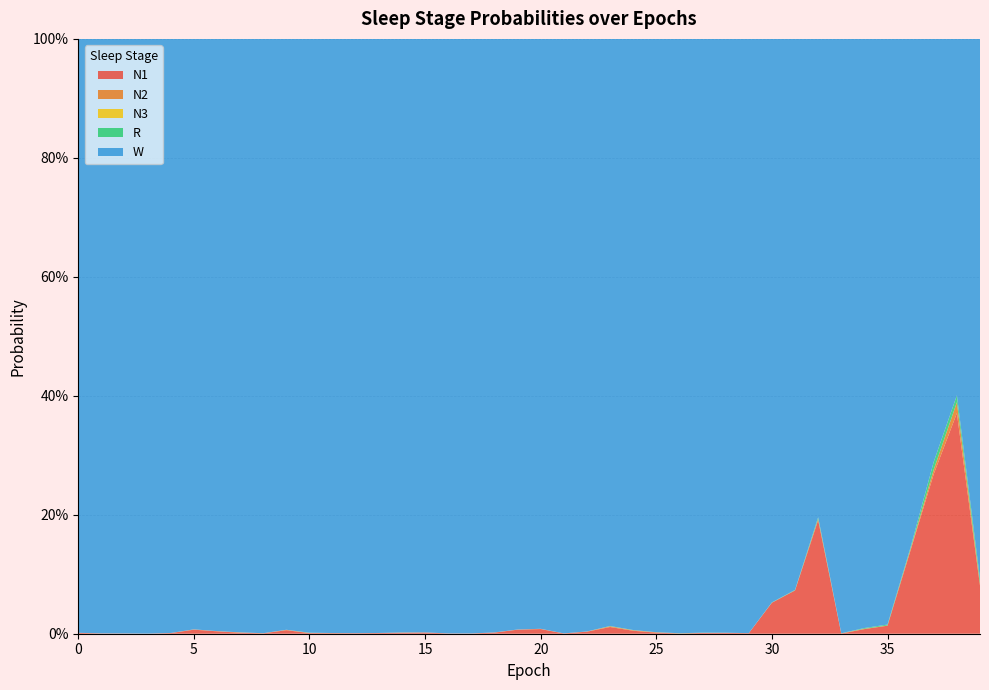

Reading left to right, list all the values displayed in this chart.

N1: 0.0	0.0	0.0	0.0	0.0	0.0	0.0	0.0	0.0	0.0	0.0	0.0	0.0	0.0	0.0	0.0	0.0	0.0	0.0	0.0	0.0	0.0	0.0	0.0	0.0	0.0	0.0	0.0	0.0	0.0	0.1	0.1	0.2	0.0	0.0	0.0	0.1	0.3	0.4	0.1
N2: 0.0	0.0	0.0	0.0	0.0	0.0	0.0	0.0	0.0	0.0	0.0	0.0	0.0	0.0	0.0	0.0	0.0	0.0	0.0	0.0	0.0	0.0	0.0	0.0	0.0	0.0	0.0	0.0	0.0	0.0	0.0	0.0	0.0	0.0	0.0	0.0	0.0	0.0	0.0	0.0
N3: 0.0	0.0	0.0	0.0	0.0	0.0	0.0	0.0	0.0	0.0	0.0	0.0	0.0	0.0	0.0	0.0	0.0	0.0	0.0	0.0	0.0	0.0	0.0	0.0	0.0	0.0	0.0	0.0	0.0	0.0	0.0	0.0	0.0	0.0	0.0	0.0	0.0	0.0	0.0	0.0
R: 0.0	0.0	0.0	0.0	0.0	0.0	0.0	0.0	0.0	0.0	0.0	0.0	0.0	0.0	0.0	0.0	0.0	0.0	0.0	0.0	0.0	0.0	0.0	0.0	0.0	0.0	0.0	0.0	0.0	0.0	0.0	0.0	0.0	0.0	0.0	0.0	0.0	0.0	0.0	0.0
W: 1.0	1.0	1.0	1.0	1.0	1.0	1.0	1.0	1.0	1.0	1.0	1.0	1.0	1.0	1.0	1.0	1.0	1.0	1.0	1.0	1.0	1.0	1.0	1.0	1.0	1.0	1.0	1.0	1.0	1.0	0.9	0.9	0.8	1.0	1.0	1.0	0.9	0.7	0.6	0.9